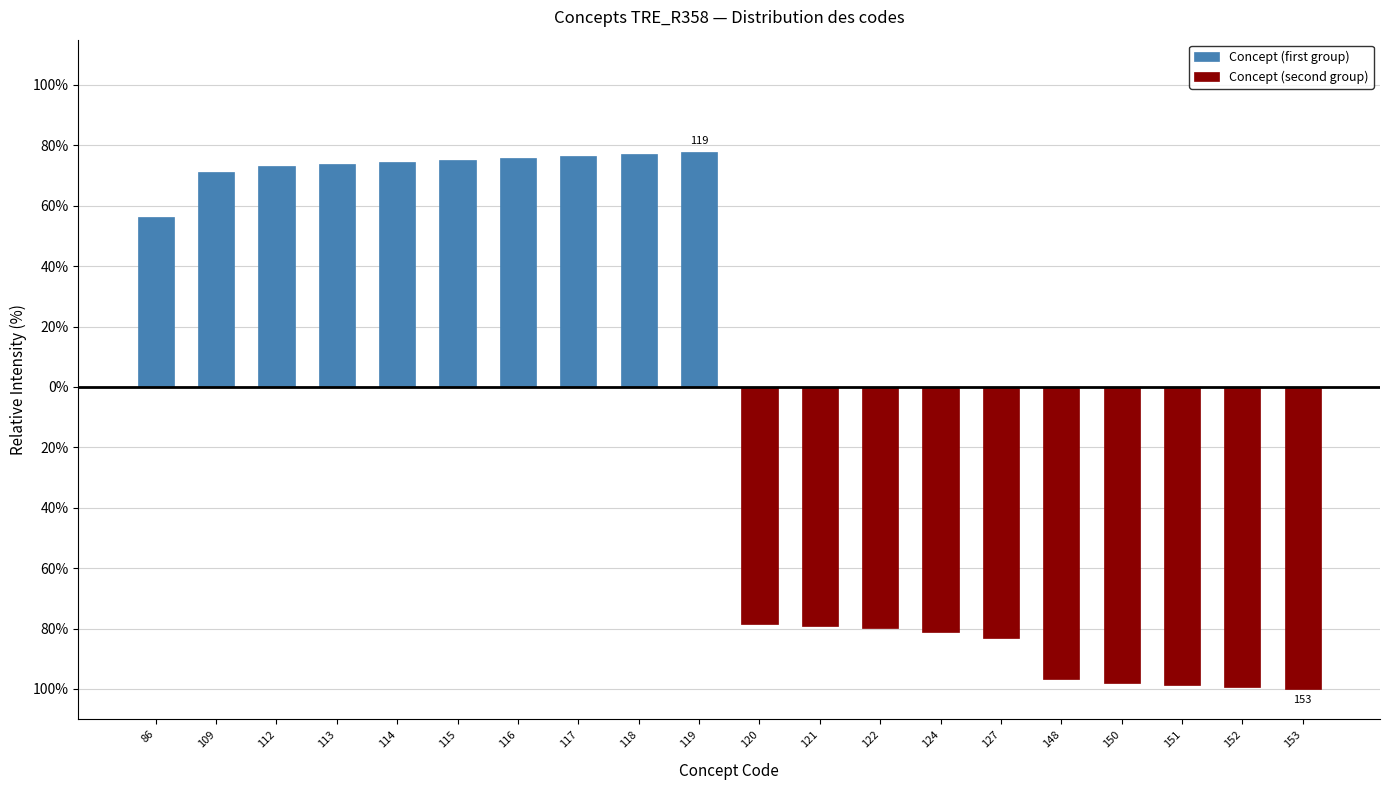

The value of Concept (second group) at 148 is -25.1. True or false?

False